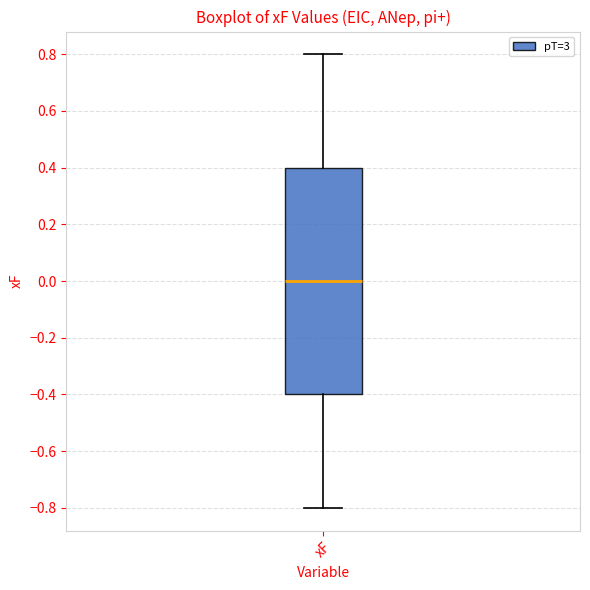

Read this box plot against the y-axis: the position of the median line, the range covered by the box, and the ends of both whiskers. The values are not printed on the chart, so give them approximately, as read against the axis.

median 0.0, box -0.4 to 0.4, whiskers -0.8 to 0.8